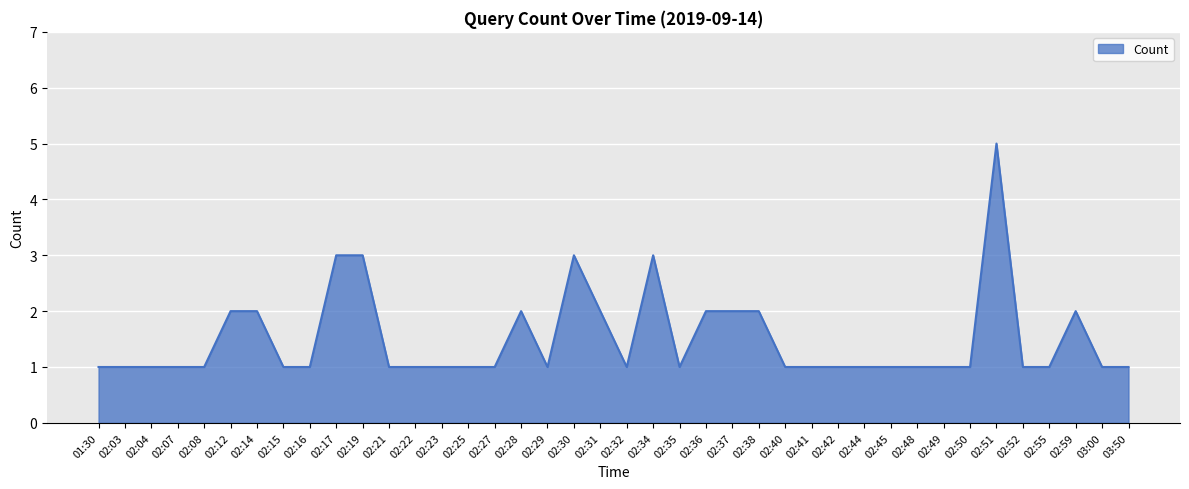

Is it true that the value at 02:42 is 1?

True